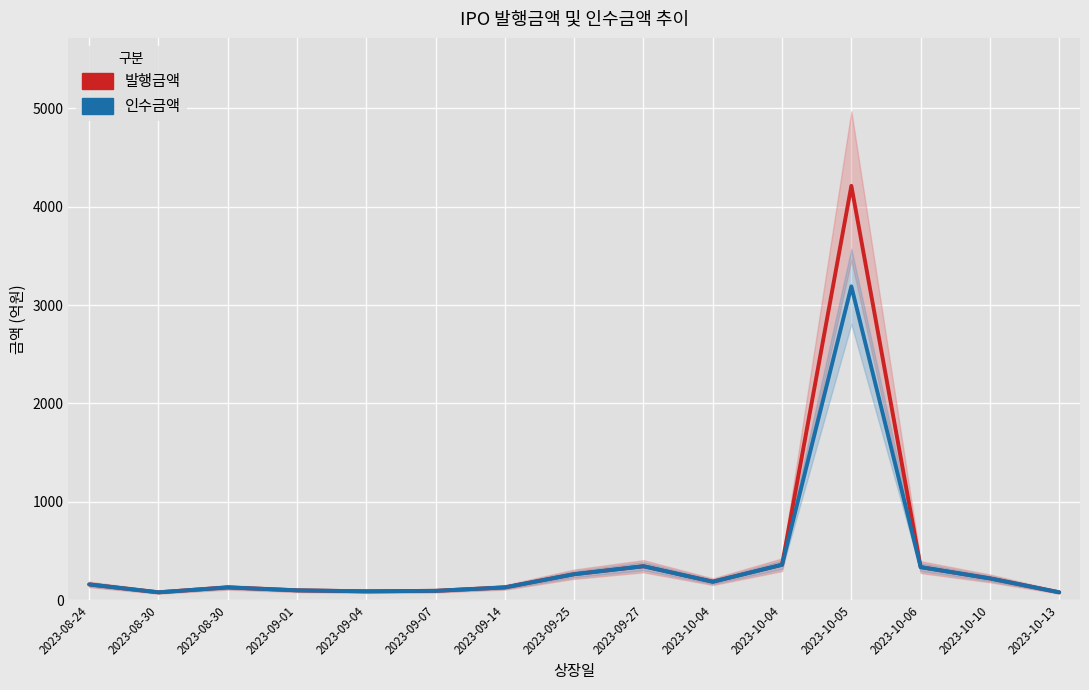

Which series changed the most between 2023-09-25 and 2023-10-04?

발행금액